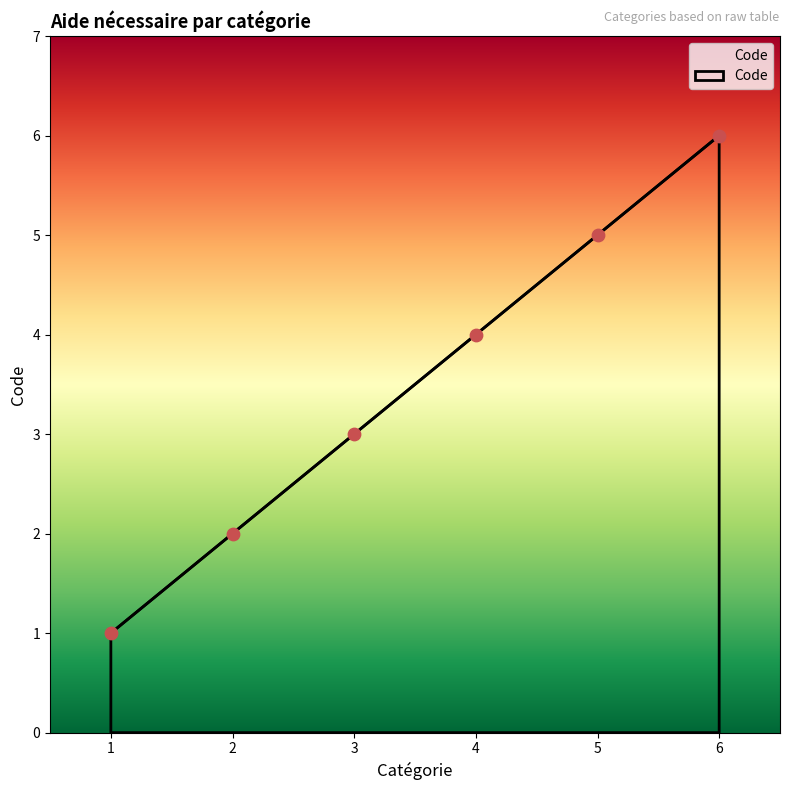

What is the change in value from 1 to 6?

+5